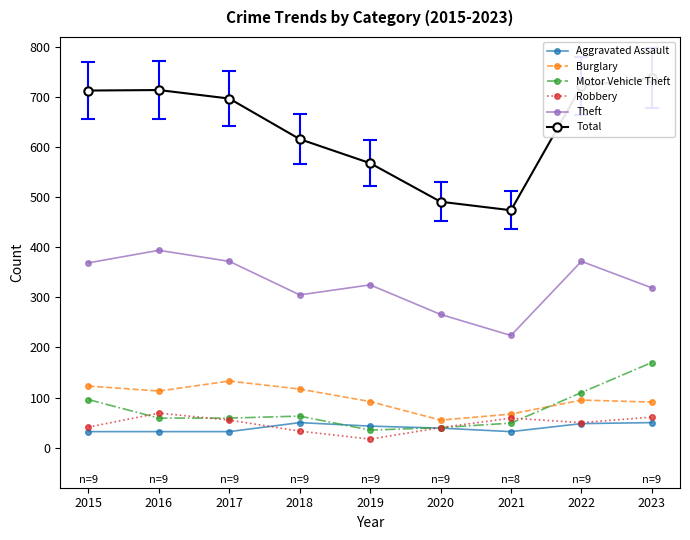

Count the Aggravated Assault values in the range 32 to 48.

7